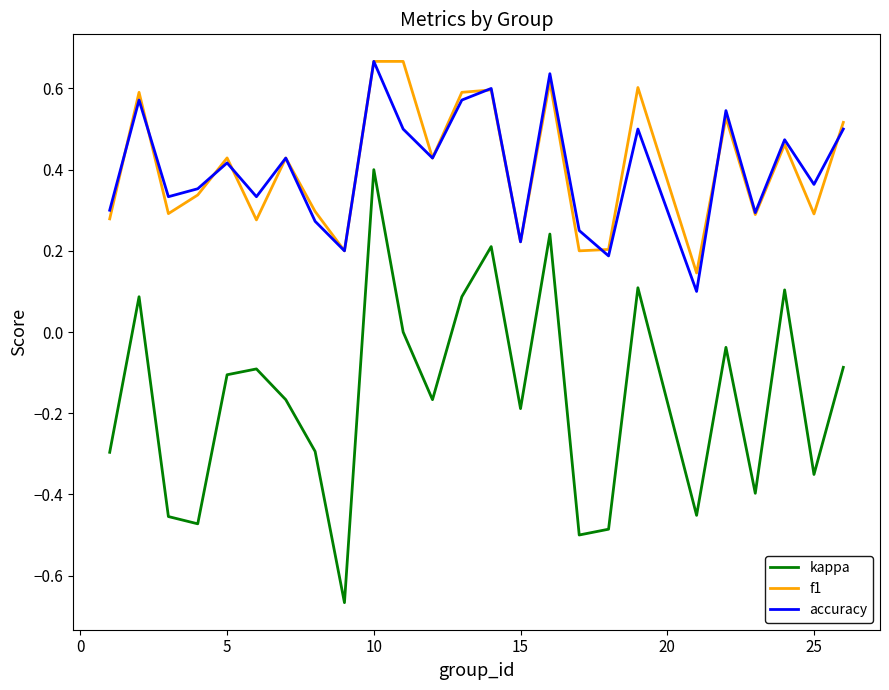

True or false: kappa and accuracy cross at least once.

False